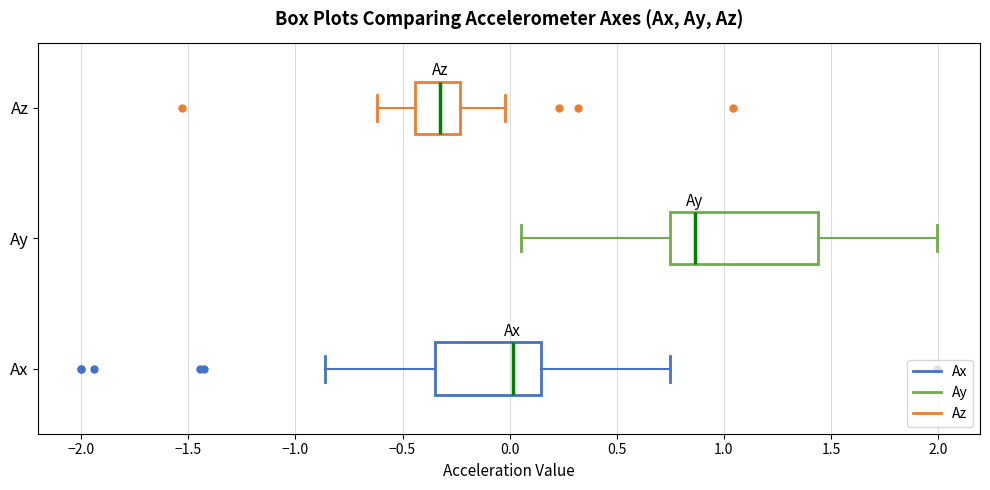

Reading bottom to top, transcribe this box plot: for each box, give where its median line is, the range the box spans, and where its two whiskers end, as read against the x-axis. The values are not printed on the chart, so give them approximately, as read against the axis.

Ax: median 0.00, box -0.35 to 0.15, whiskers -0.85 to 0.75
Ay: median 0.85, box 0.75 to 1.45, whiskers 0.05 to 2.00
Az: median -0.35, box -0.45 to -0.25, whiskers -0.60 to 0.00